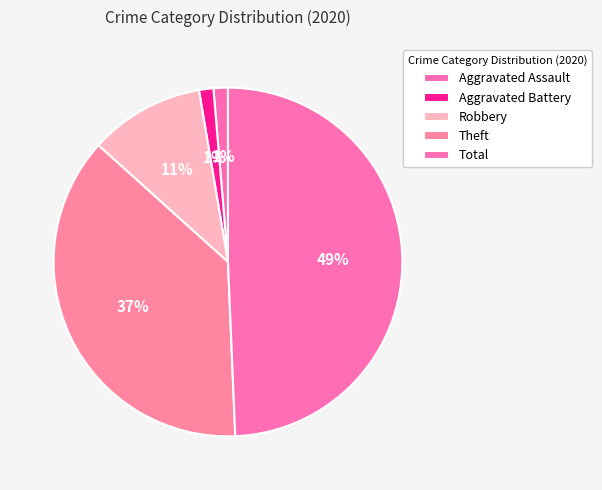

Which category has the biggest portion of the pie?

Total